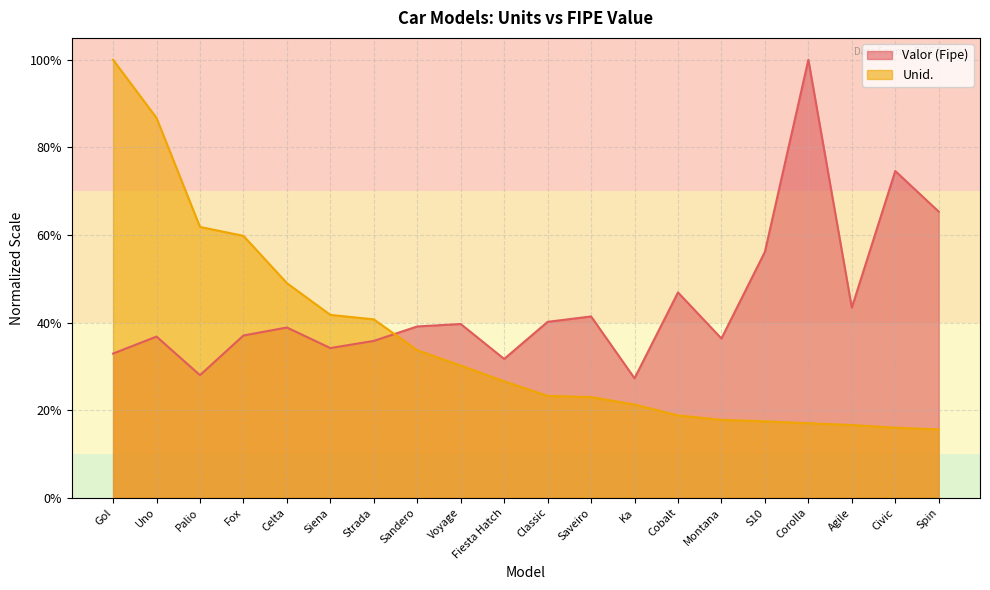

What is the sum of all Valor (Fipe) values?

8.9